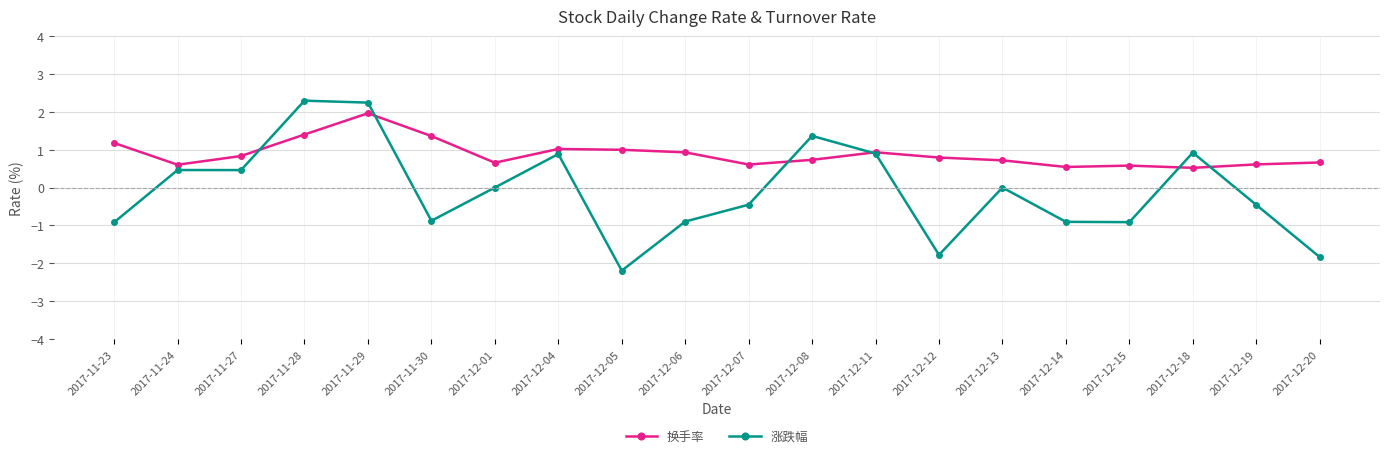

What is the maximum value for 换手率?

2.0